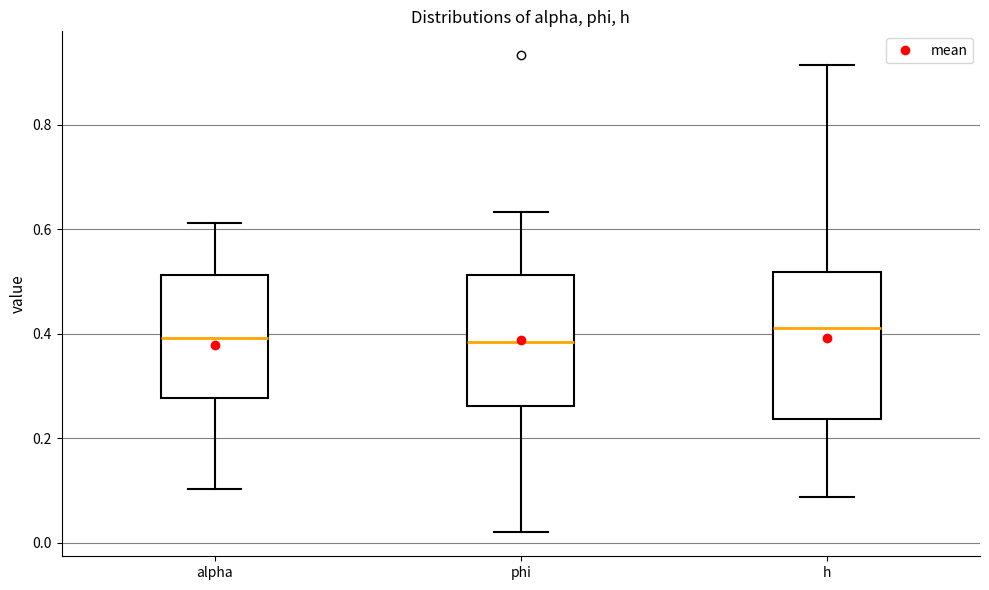

Reading left to right, transcribe this box plot: for each box, give where its median line is, the range the box spans, and where its two whiskers end, as read against the y-axis. The values are not printed on the chart, so give them approximately, as read against the axis.

alpha: median 0.40, box 0.28 to 0.52, whiskers 0.10 to 0.62
phi: median 0.38, box 0.26 to 0.52, whiskers 0.02 to 0.64
h: median 0.42, box 0.24 to 0.52, whiskers 0.08 to 0.92